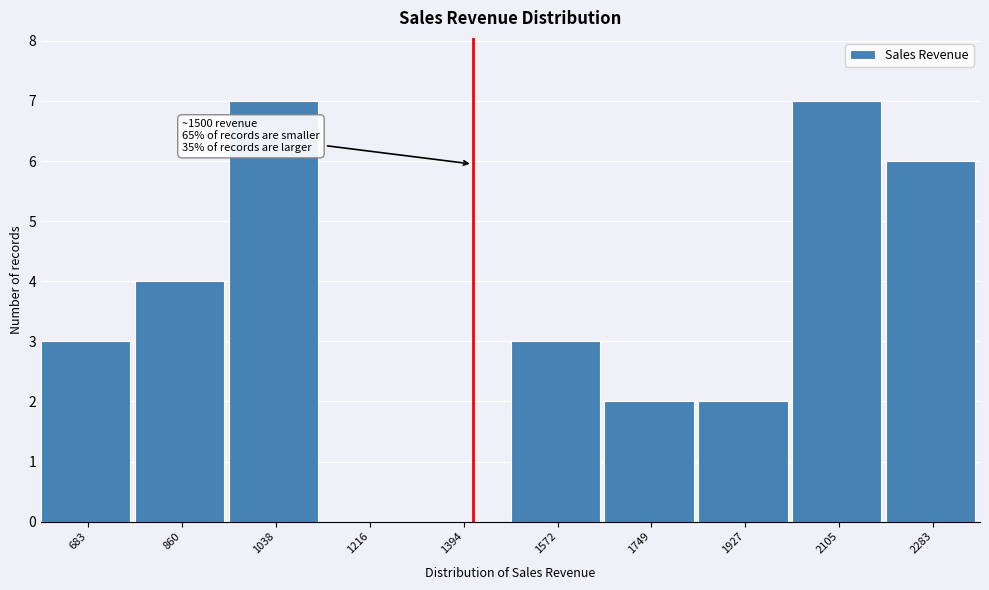

Reading left to right, list all the values displayed in this chart.

683=3	860=4	1038=7	1216=0	1394=0	1572=3	1749=2	1927=2	2105=7	2283=6